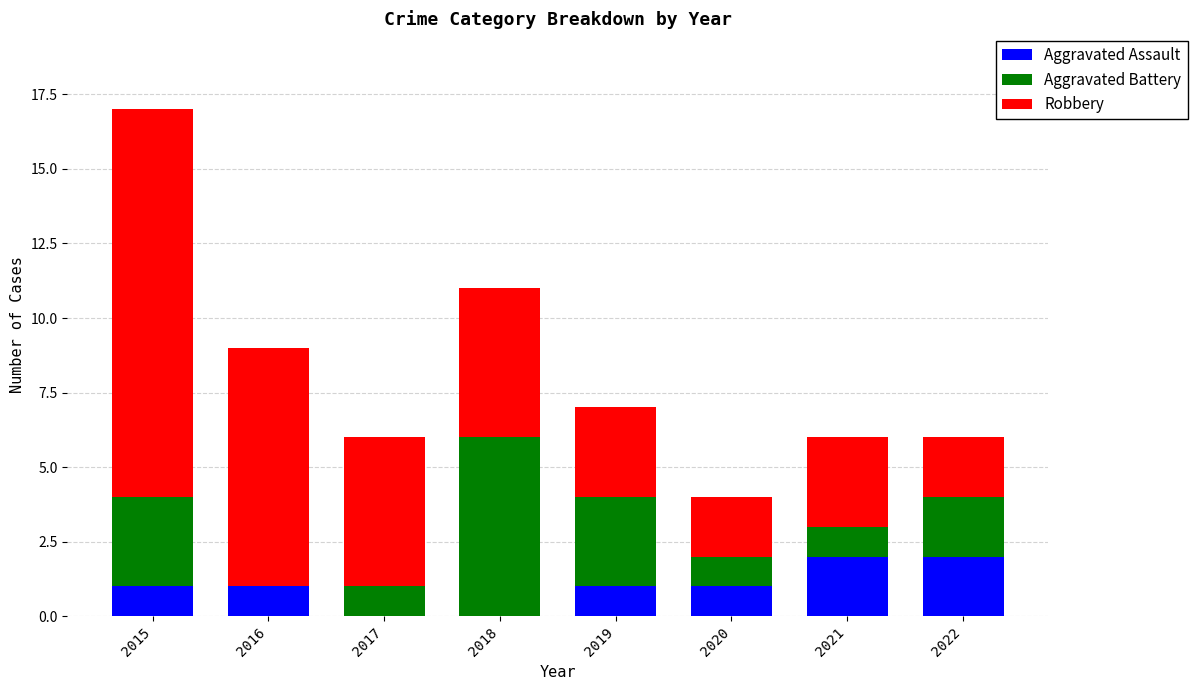

What is the total value across all series at 2018?

11